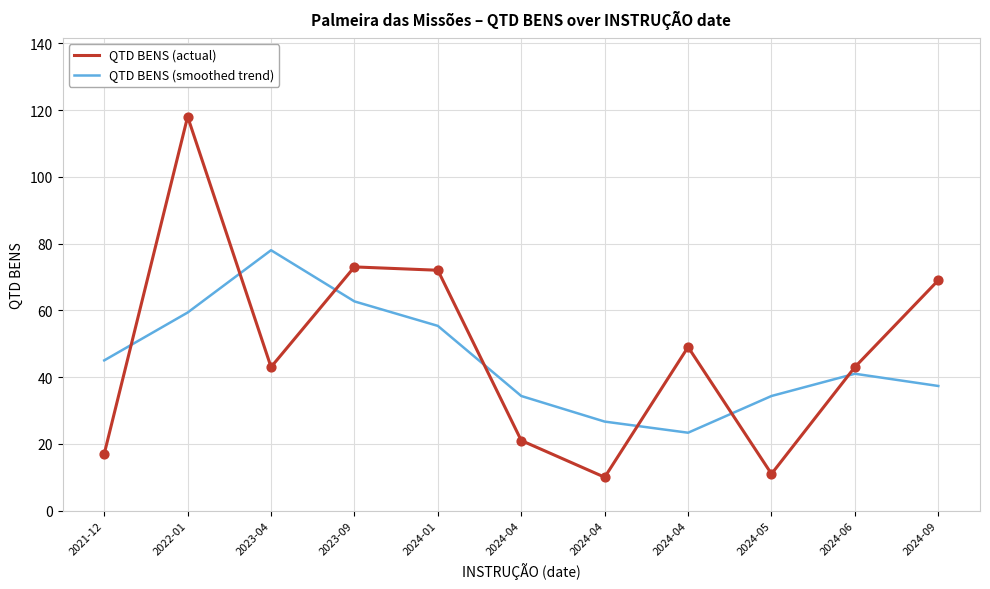

Is the value of QTD BENS (actual) at 2021-12 greater than the value of QTD BENS (smoothed trend) at 2024-04?

No